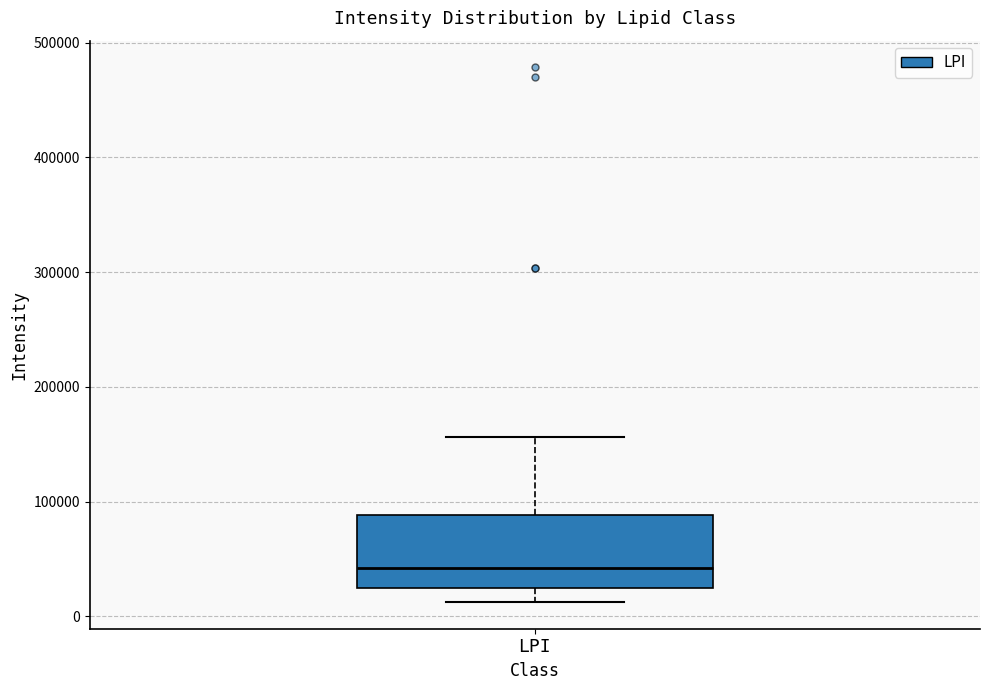

Where is the upper edge of the box for LPI on the y-axis? The values are not printed on the chart, so give them approximately, as read against the axis.

90000